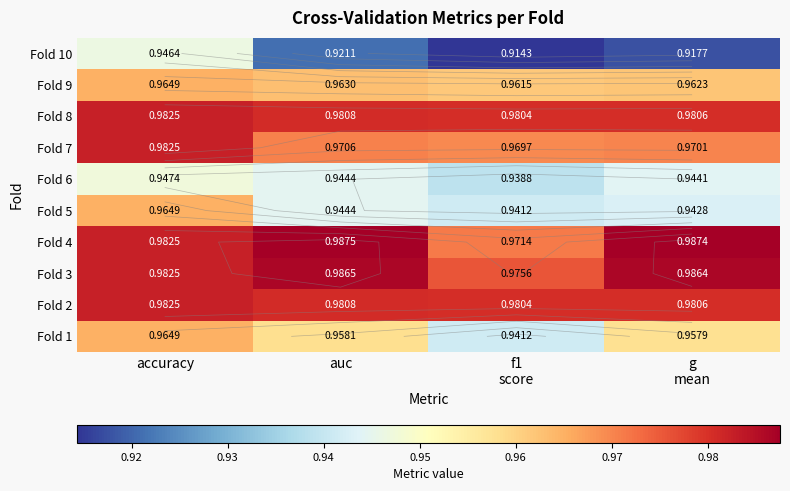

At how many categories does at least one series exceed 0?

4